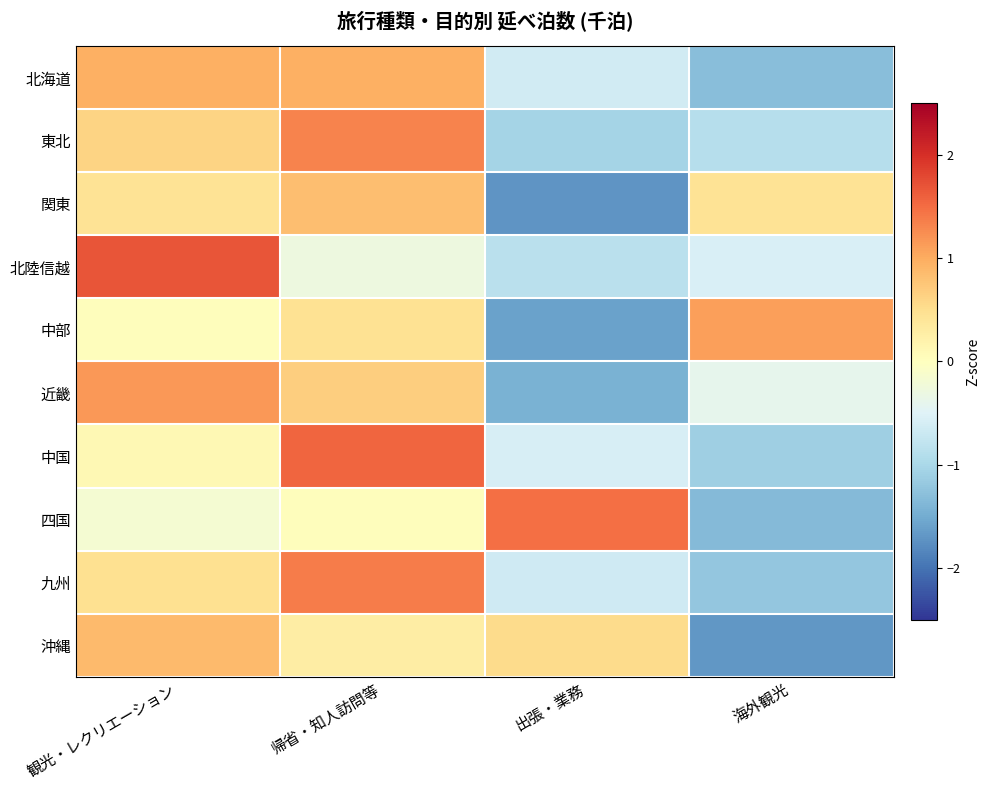

Between 観光・レクリエーション and 海外観光, which is larger?

観光・レクリエーション